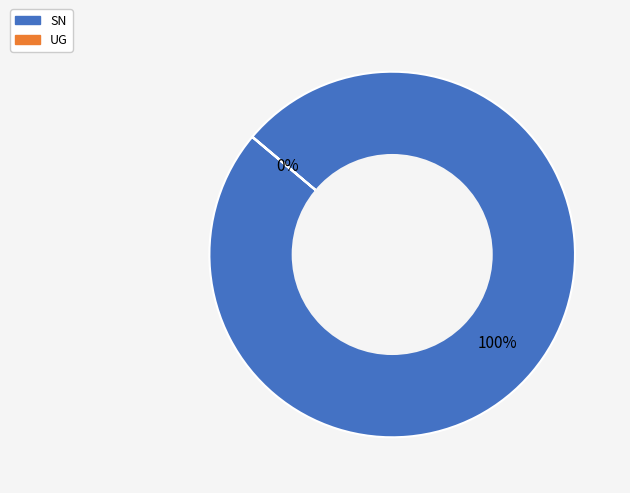

To the nearest percent, what is the difference between the largest and smallest slice percentages?

100%